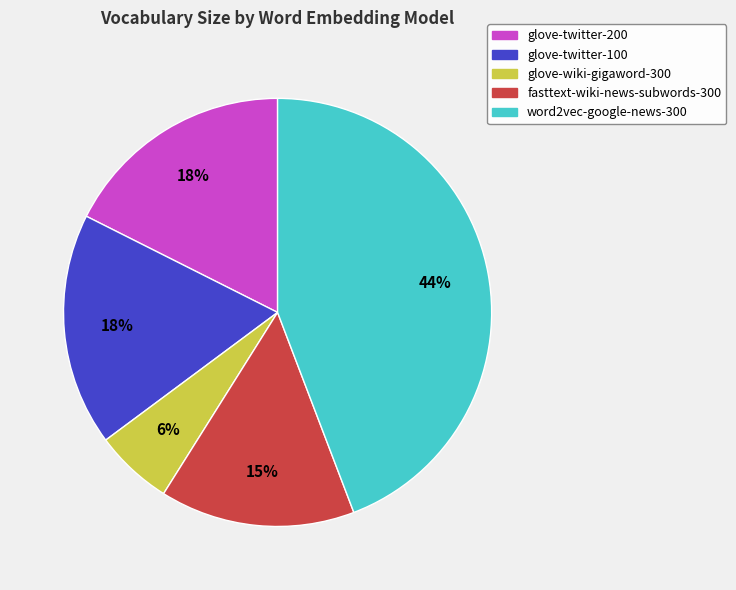

Count the number of slices in the pie.

5